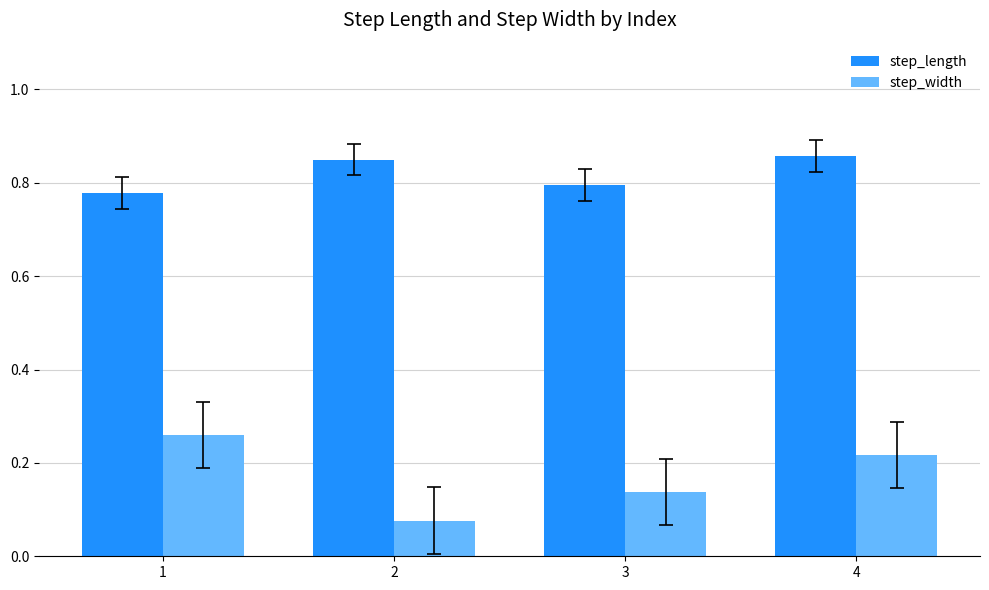

Which series has the widest spread of values?

step_width